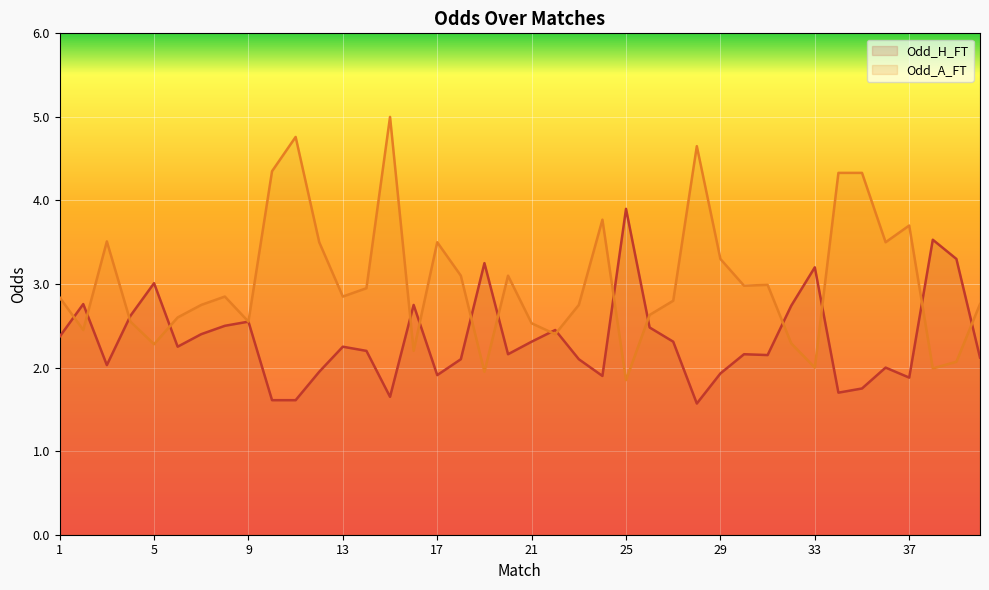

What is the lowest value of the Odd_H_FT series?

1.6